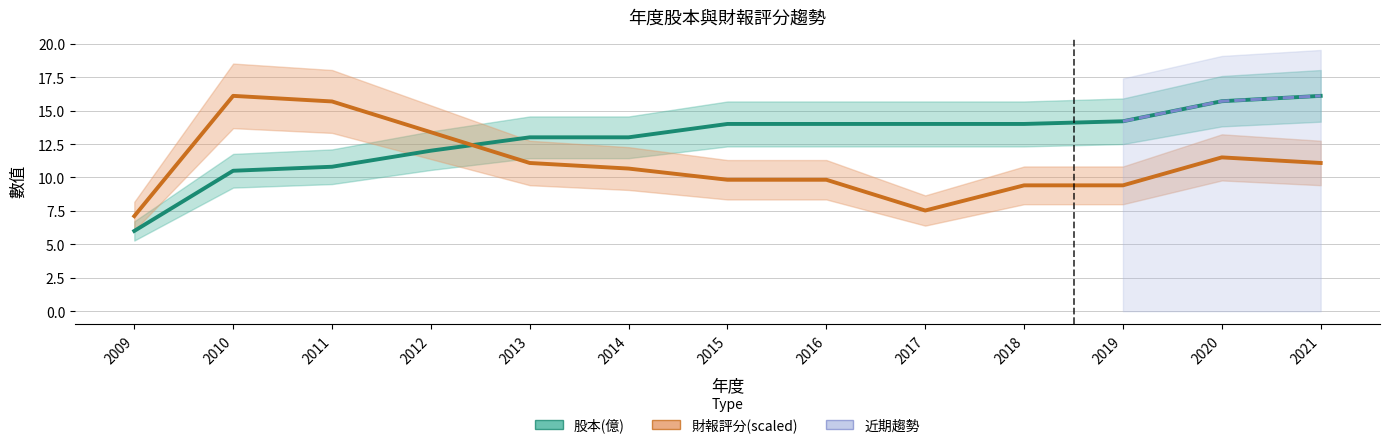

What is the difference between the maximum and minimum values in the 財報評分 series?

9.0